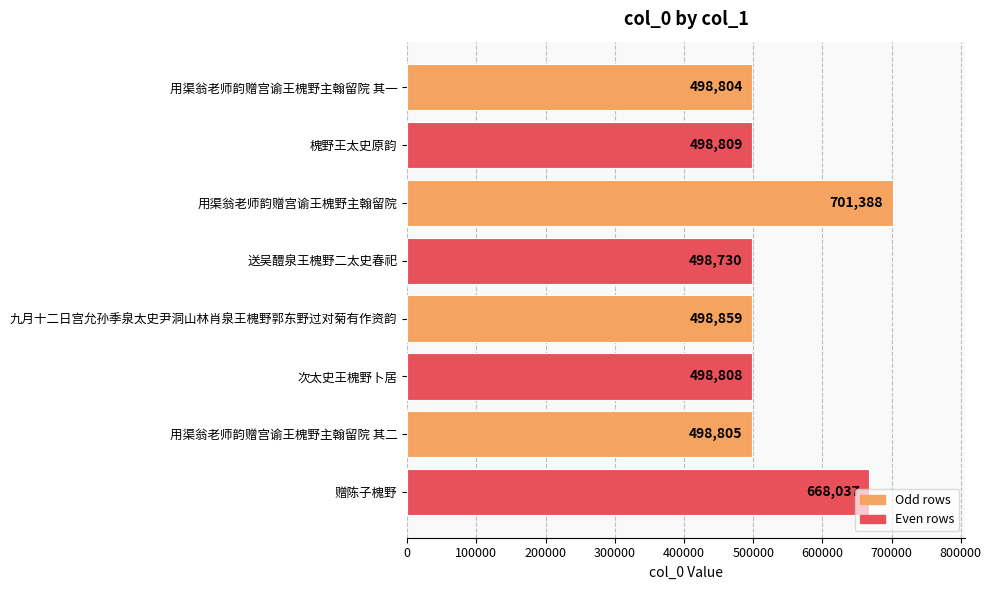

Where is the data nearest to the value 600059?

赠陈子槐野